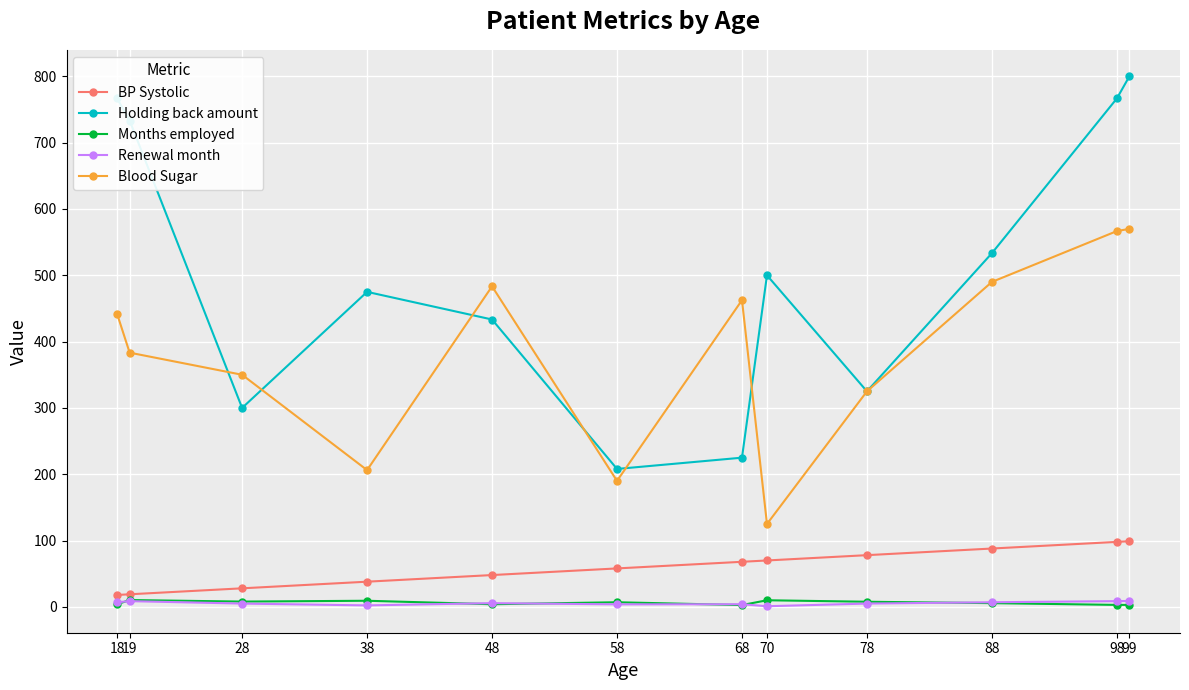

What are all the series names shown in the legend?

BP Systolic, Holding back amount, Months employed, Renewal month, Blood Sugar